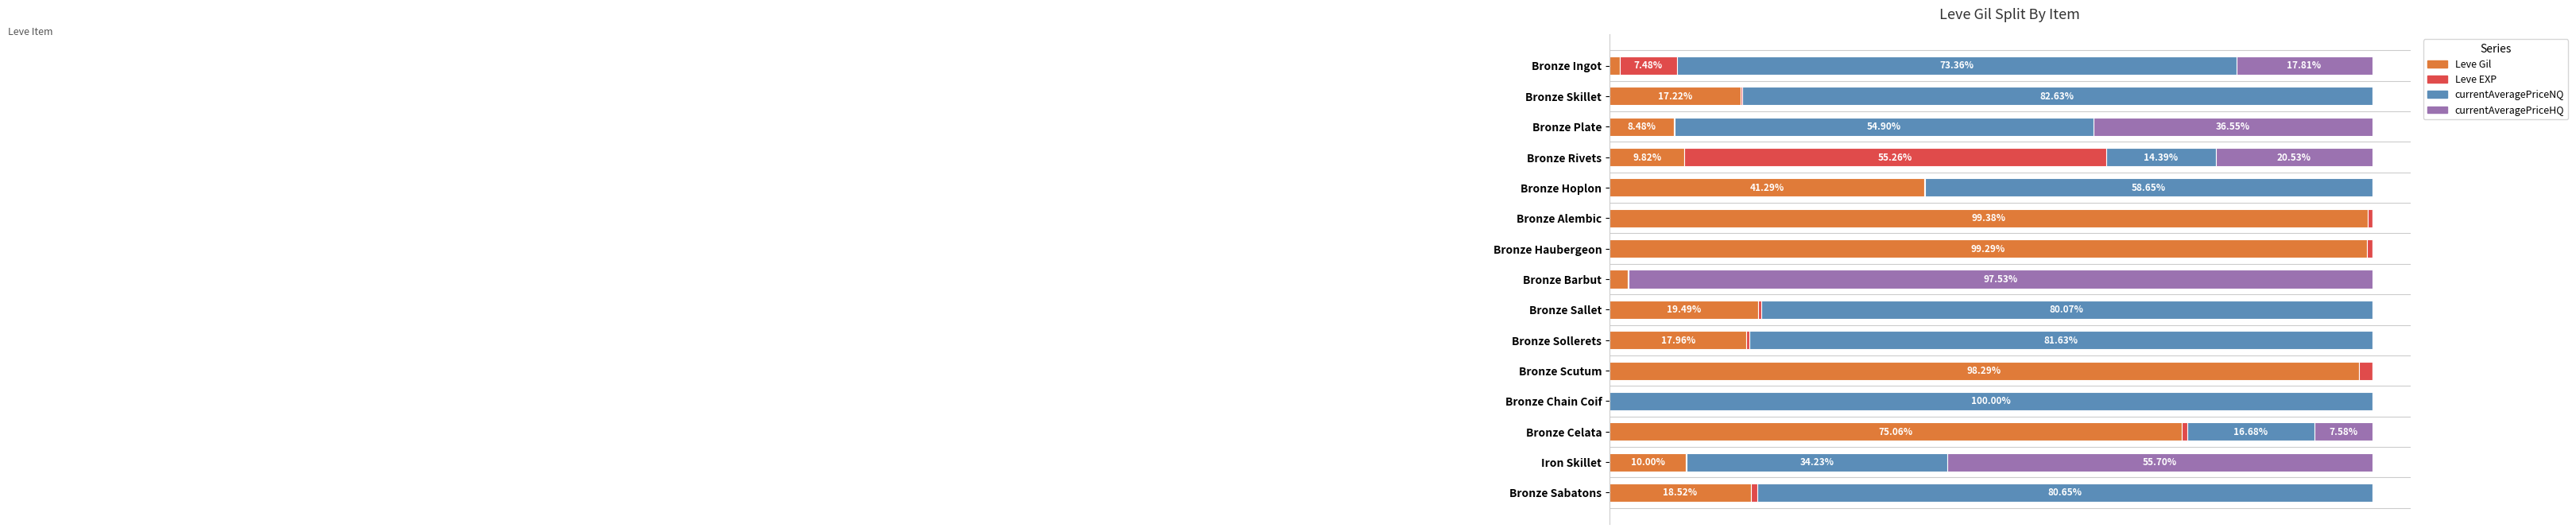

Which category has the highest value in the Leve Gil series?

Bronze Alembic